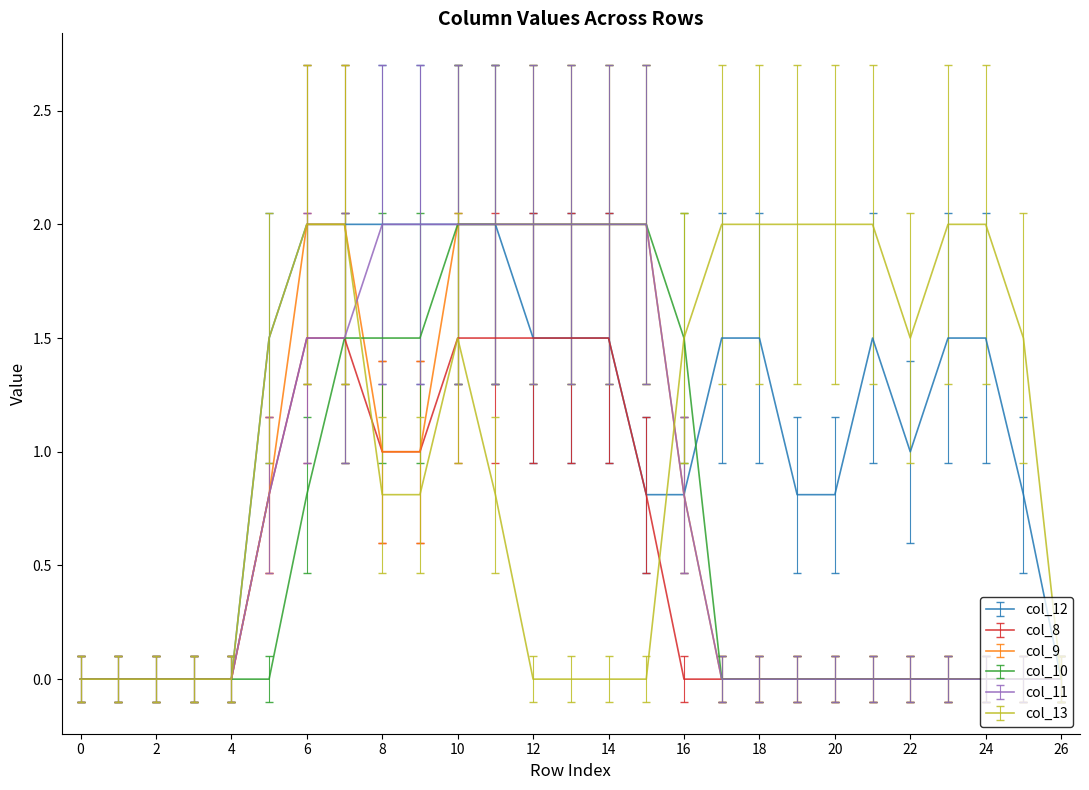

Count the number of data series in this chart.

6